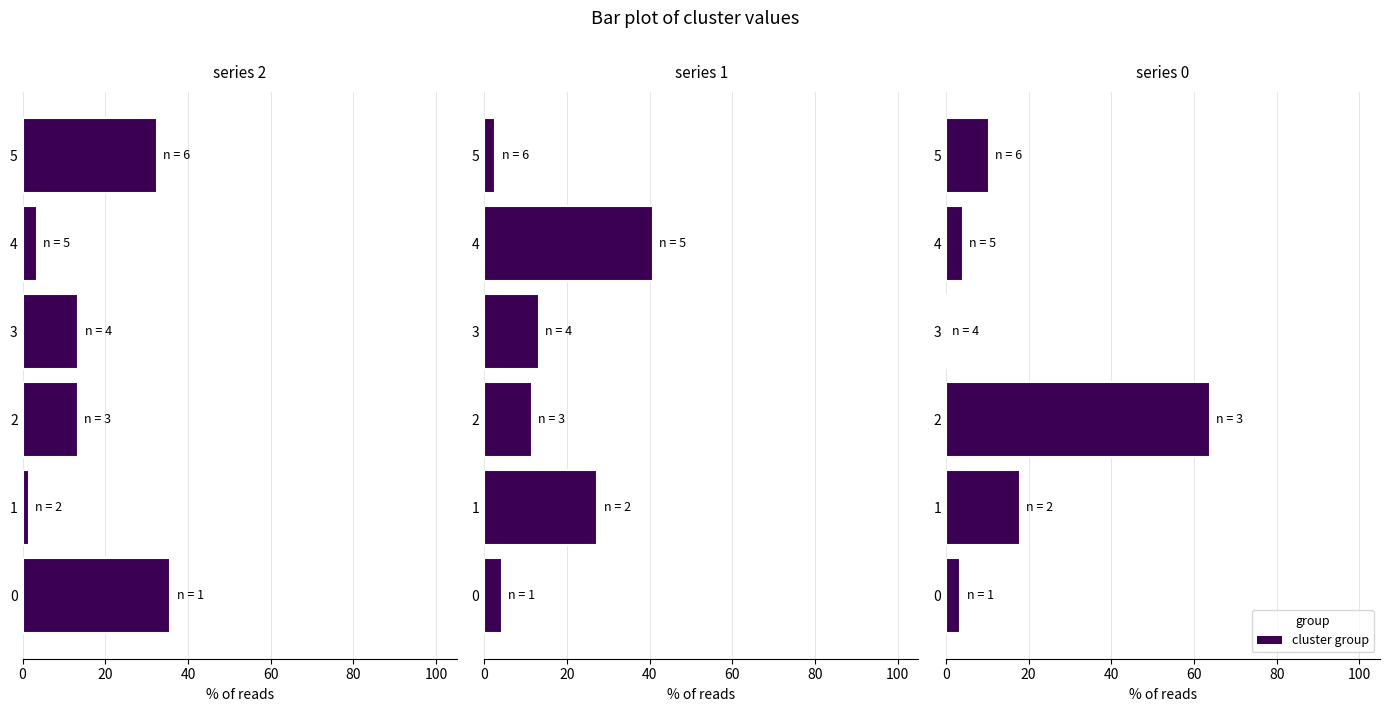

What is the total value across all series at 20?

46.8